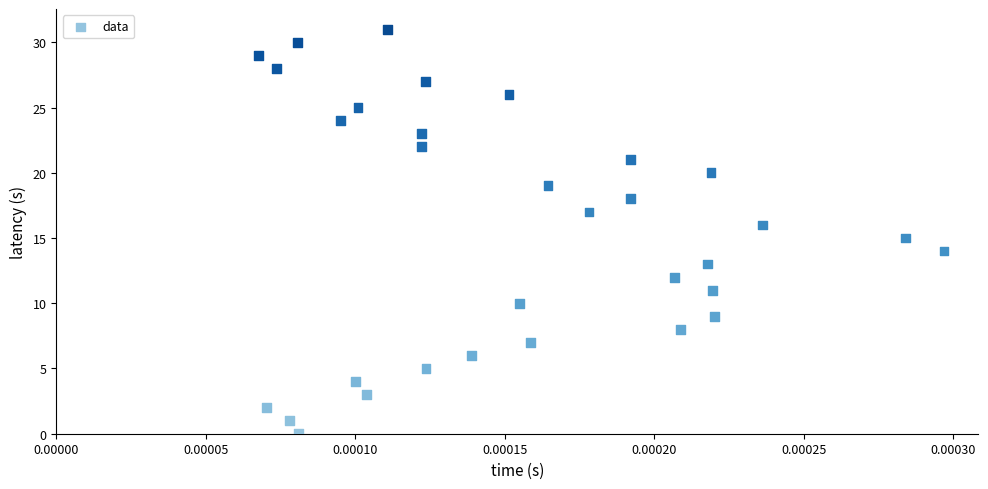

What is the range of Y values (max minus min)?

31